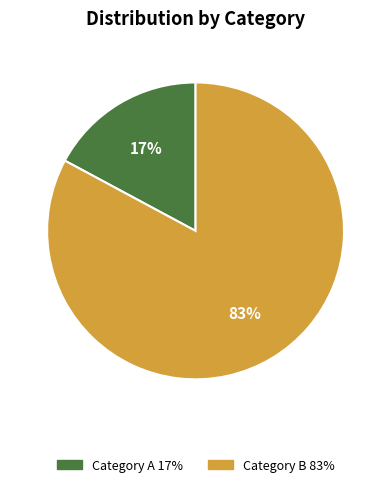

Is there a majority slice in this chart?

Yes